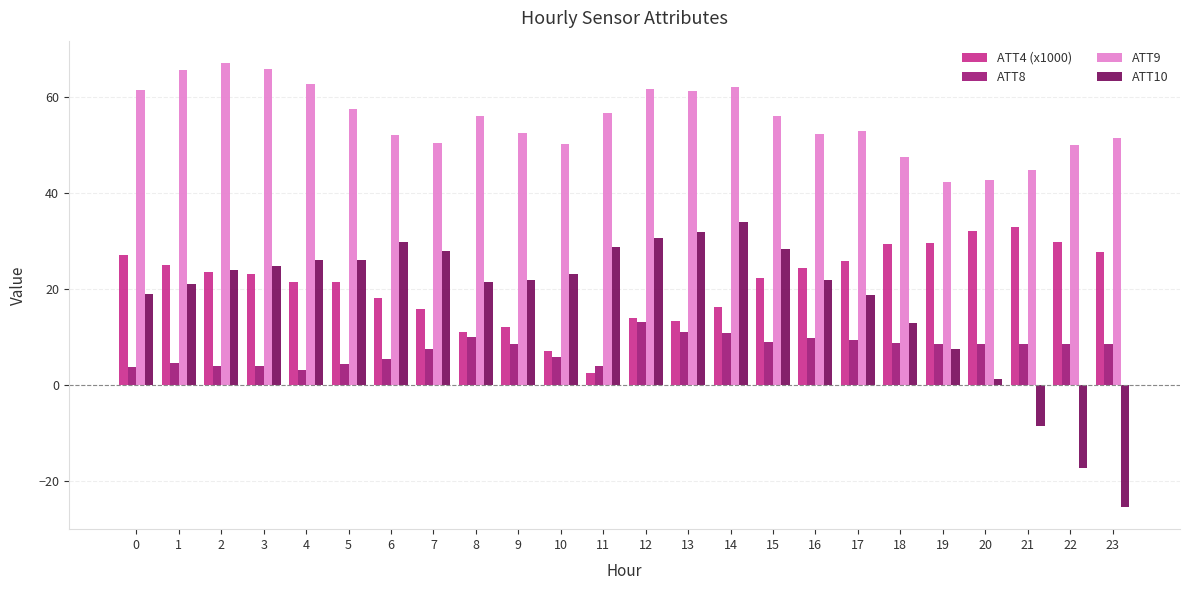

Is it true that ATT8 equals 8.7 at 20?

True